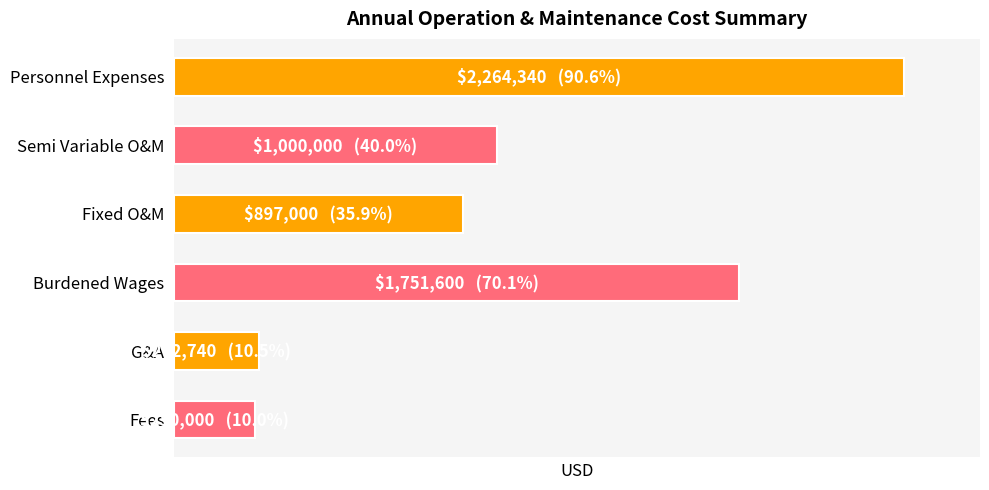

What is the average value?

1070947